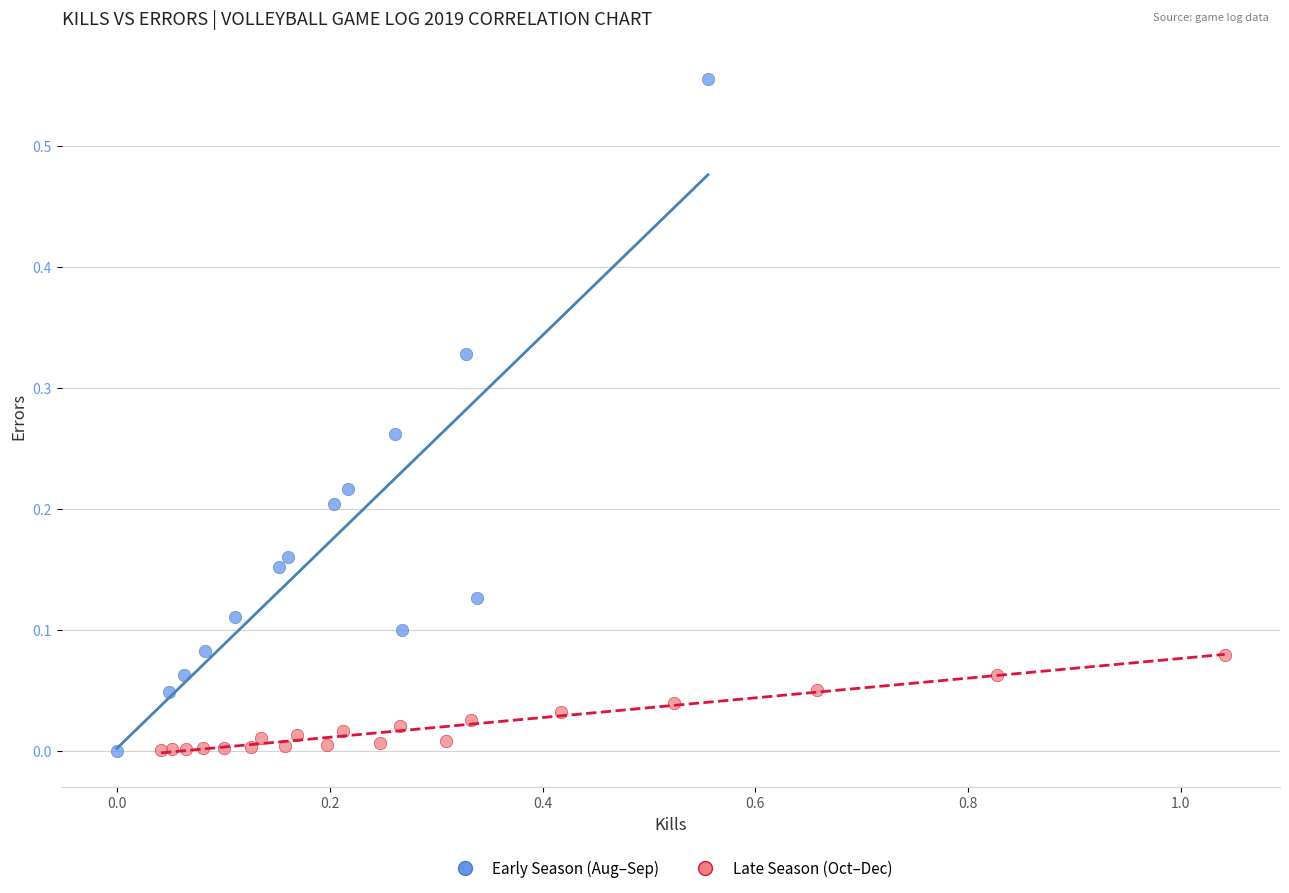

What are all the series names shown in the legend?

Early Season (Aug–Sep), Late Season (Oct–Dec)